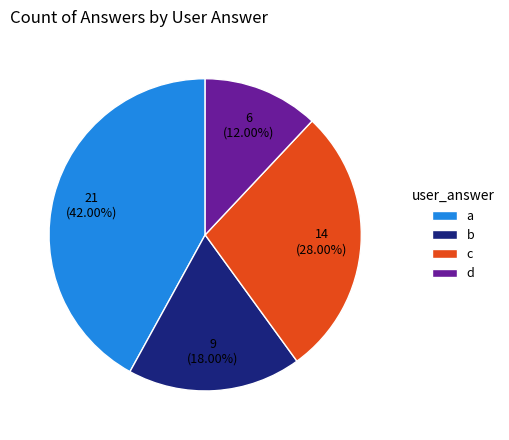

What percentage is the b slice, to the nearest percent?

18%